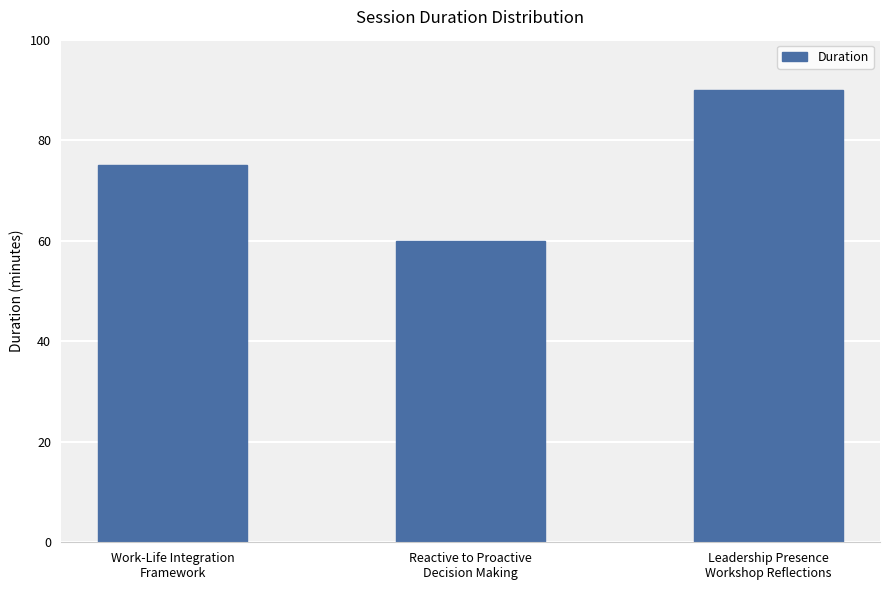

What is the change in value from Reactive to Proactive
Decision Making to Leadership Presence
Workshop Reflections?

+30